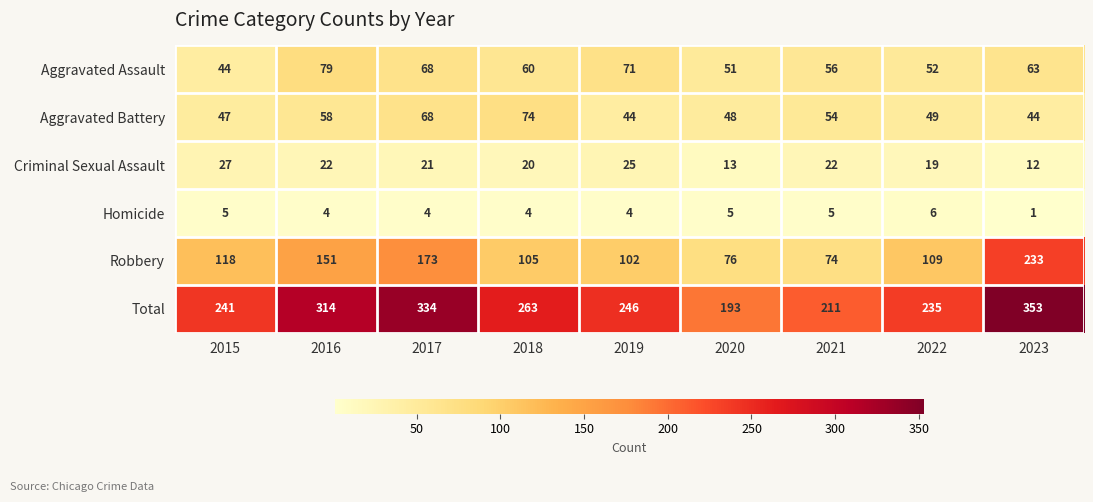

How many values in the Aggravated Assault series are below 60?

4